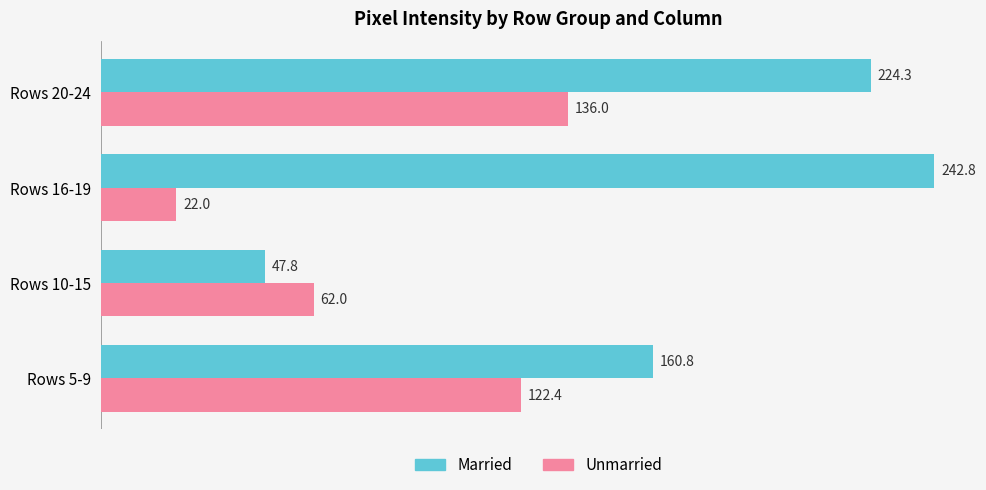

What is the sum of all Married values?

675.7